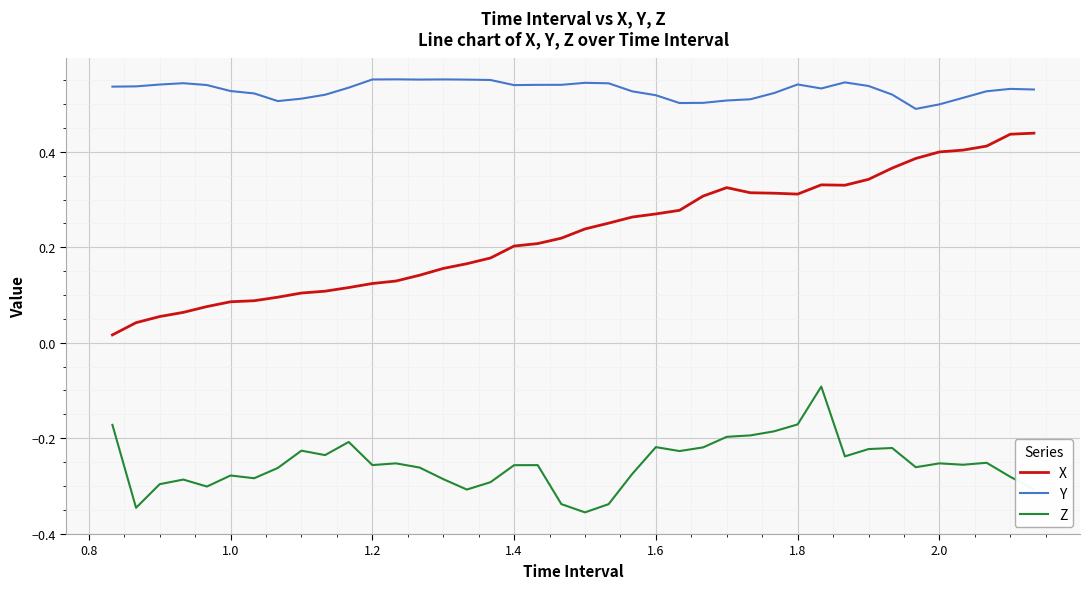

Which series has the largest total across all categories?

Y